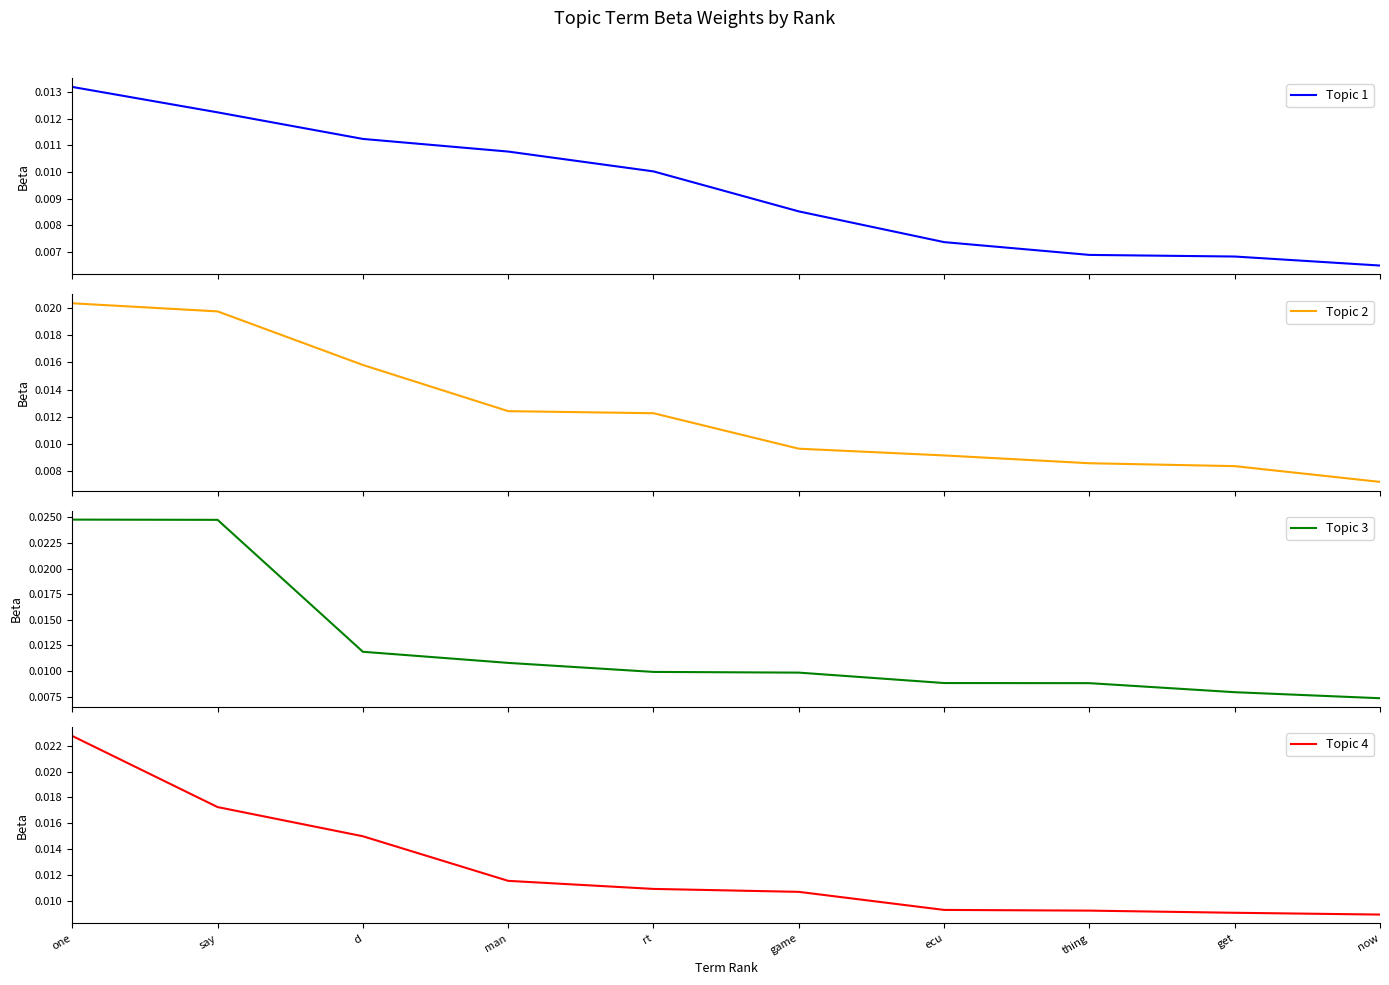

True or false: Topic 1 and Topic 2 intersect in this chart.

False